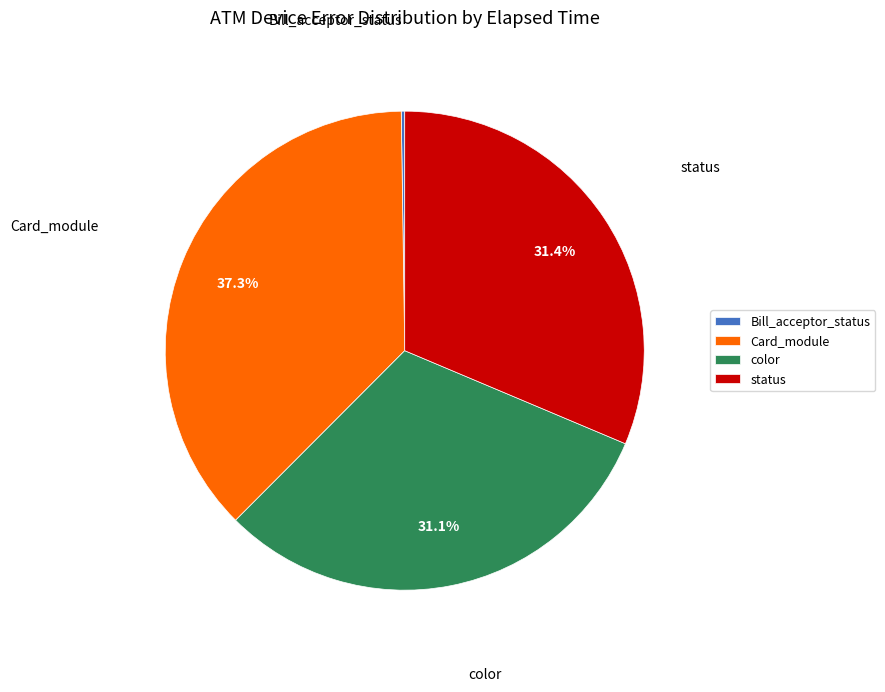

What percentage do color and Card_module together represent?

68.4%